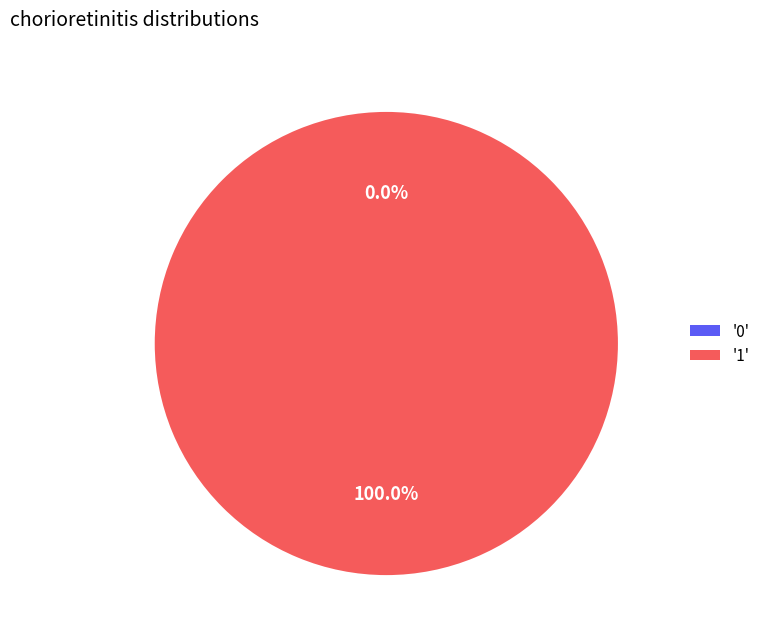

Count the number of slices in the pie.

2